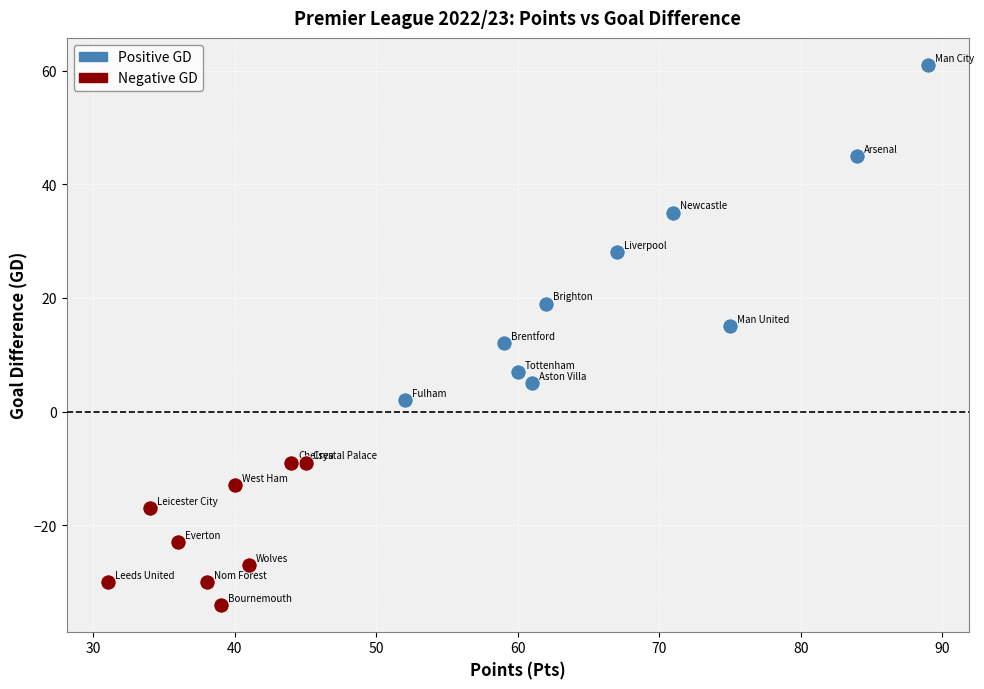

Which series has the largest Y range (max minus min)?

Positive GD